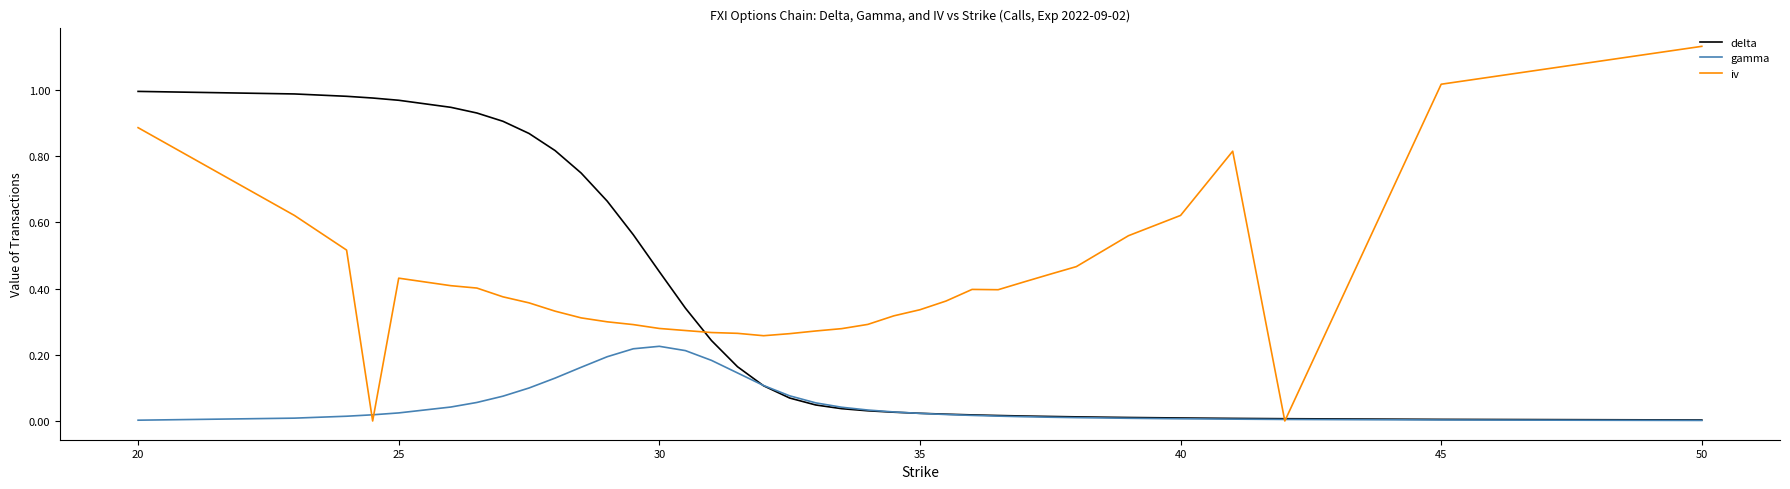

Which series has the widest spread of values?

iv